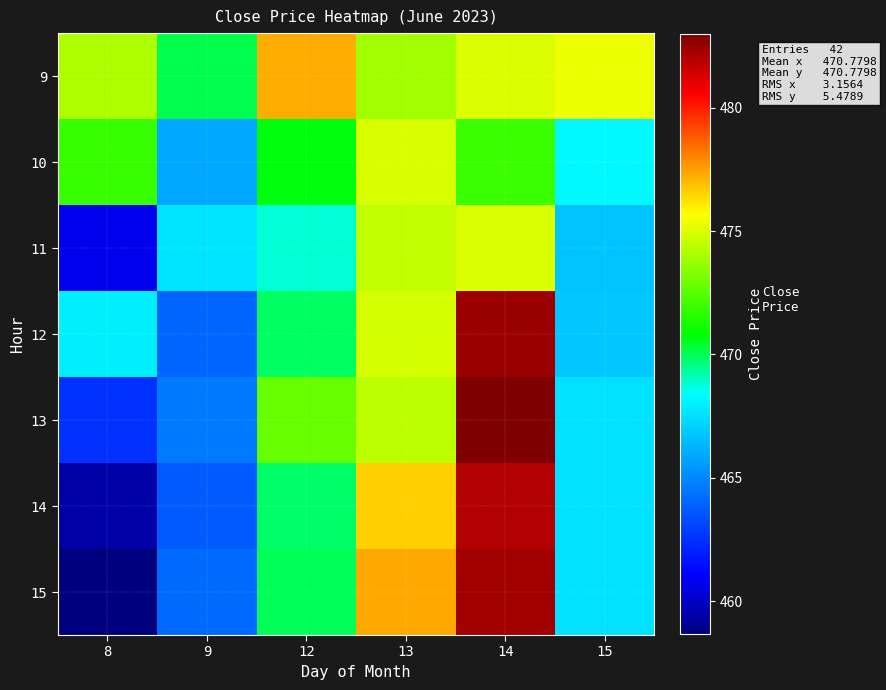

Rank the series at 13 from highest to lowest value.

15, 14, 10, 12, 11, 13, 9